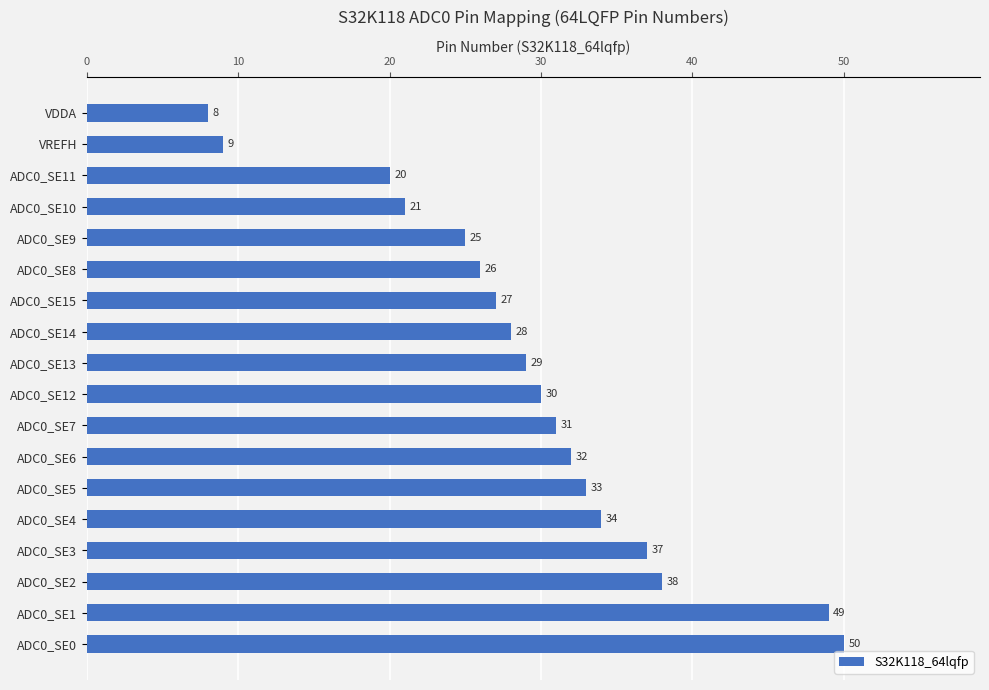

At which label is the value closest to 29?

ADC0_SE13